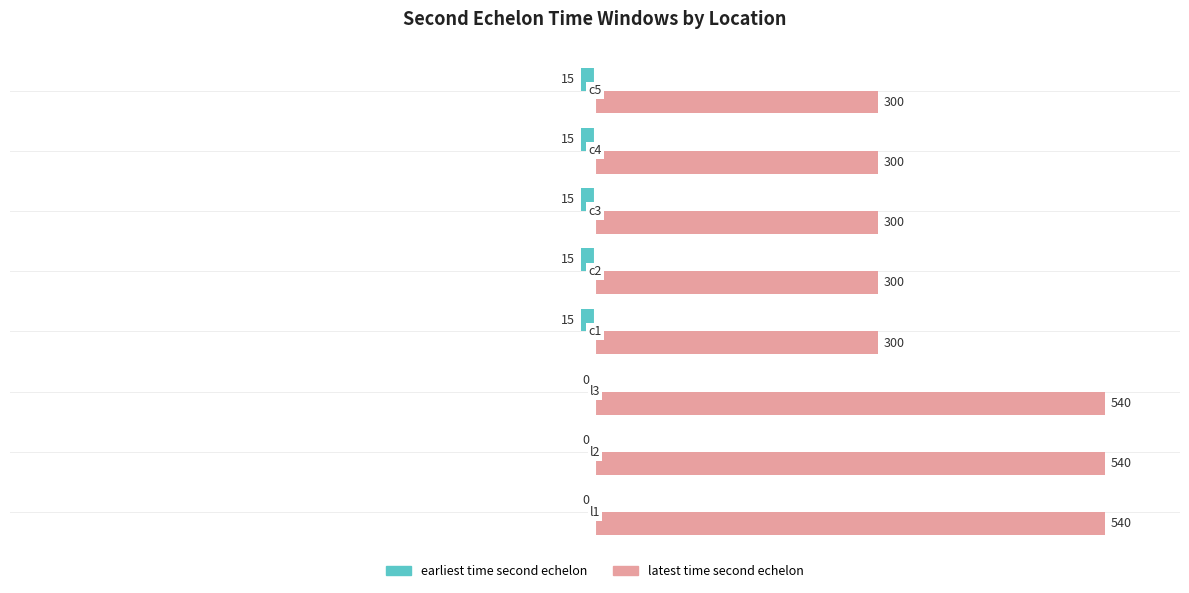

What is the sum of all latest time second echelon values?

3120